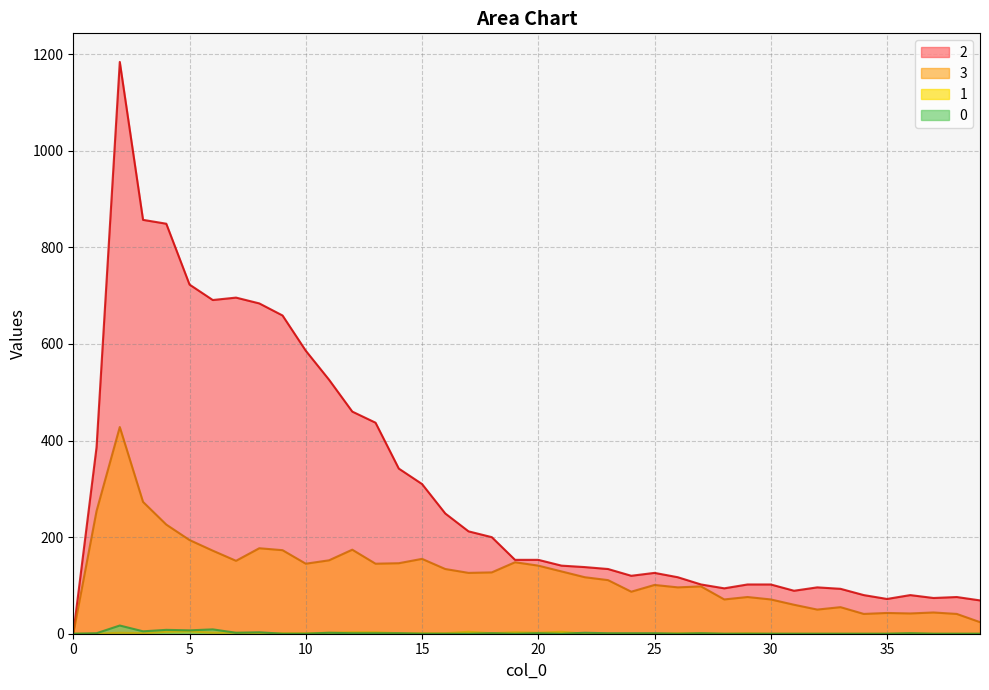

Reading left to right, transcribe all the data shown in this chart.

0: 0=0	1=1	2=17	3=5	4=8	5=7	6=9	7=2	8=3	9=0	10=0	11=2	12=1	13=1	14=1	15=0	16=0	17=0	18=1	19=0	20=1	21=0	22=2	23=1	24=1	25=1	26=0	27=1	28=0	29=0	30=0	31=0	32=0	33=0	34=0	35=0	36=1	37=0	38=0	39=0
1: 0=0	1=0	2=2	3=1	4=4	5=5	6=2	7=2	8=1	9=1	10=1	11=2	12=3	13=3	14=1	15=1	16=1	17=4	18=1	19=3	20=2	21=4	22=0	23=0	24=0	25=0	26=1	27=1	28=0	29=1	30=0	31=0	32=0	33=0	34=0	35=0	36=1	37=0	38=0	39=0
3: 0=0	1=254	2=428	3=273	4=226	5=194	6=172	7=151	8=177	9=173	10=145	11=152	12=174	13=145	14=146	15=155	16=134	17=126	18=127	19=148	20=141	21=129	22=117	23=111	24=87	25=101	26=96	27=98	28=71	29=76	30=71	31=60	32=50	33=55	34=41	35=43	36=42	37=44	38=41	39=24
2: 0=0	1=386	2=1184	3=857	4=849	5=723	6=691	7=696	8=684	9=659	10=586	11=526	12=460	13=437	14=342	15=310	16=249	17=212	18=200	19=153	20=153	21=141	22=138	23=134	24=120	25=126	26=117	27=102	28=94	29=102	30=102	31=89	32=96	33=93	34=80	35=72	36=80	37=74	38=76	39=69